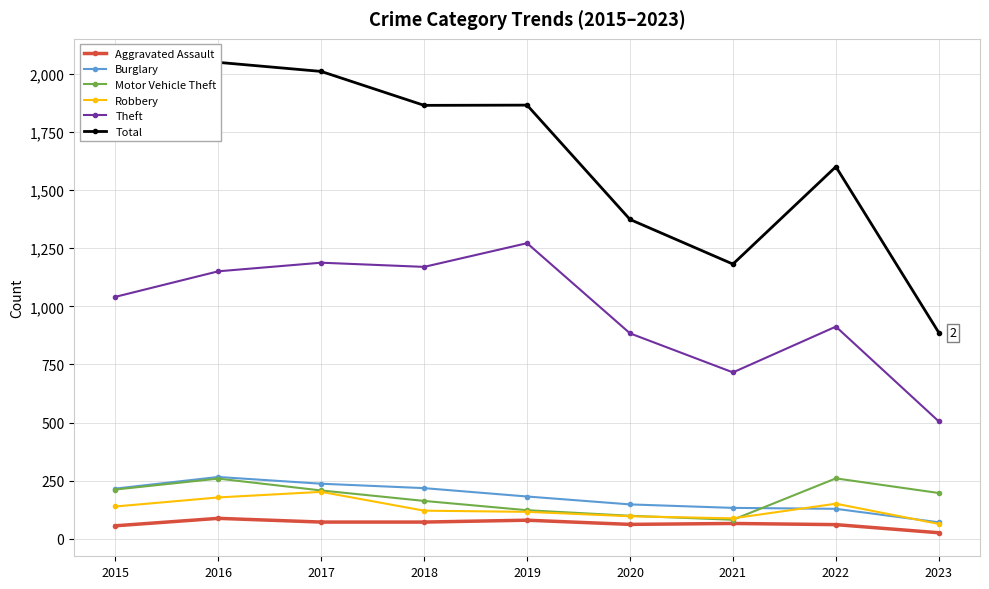

Between 2022 and 2023, which series saw the biggest shift?

Total